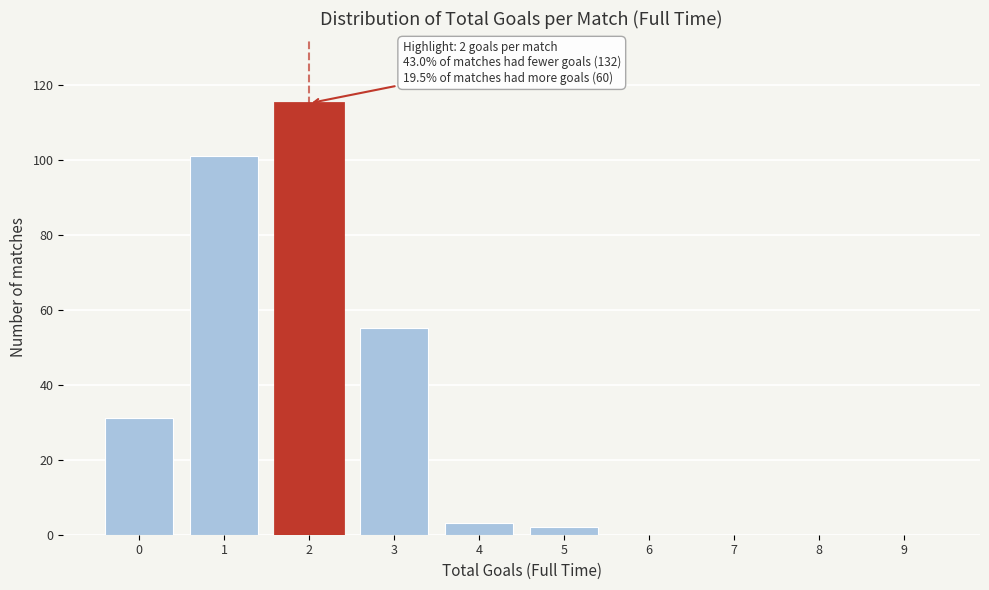

What is the change in value from 0 to 2?

+84